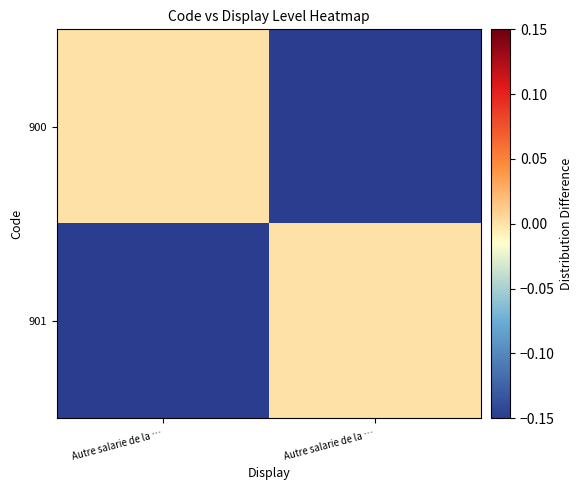

How many data points does each series have?

2